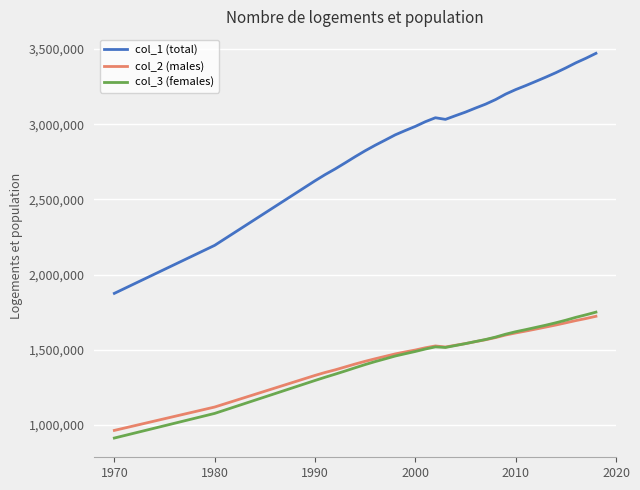

Is this an area chart (filled region under the line)?

No